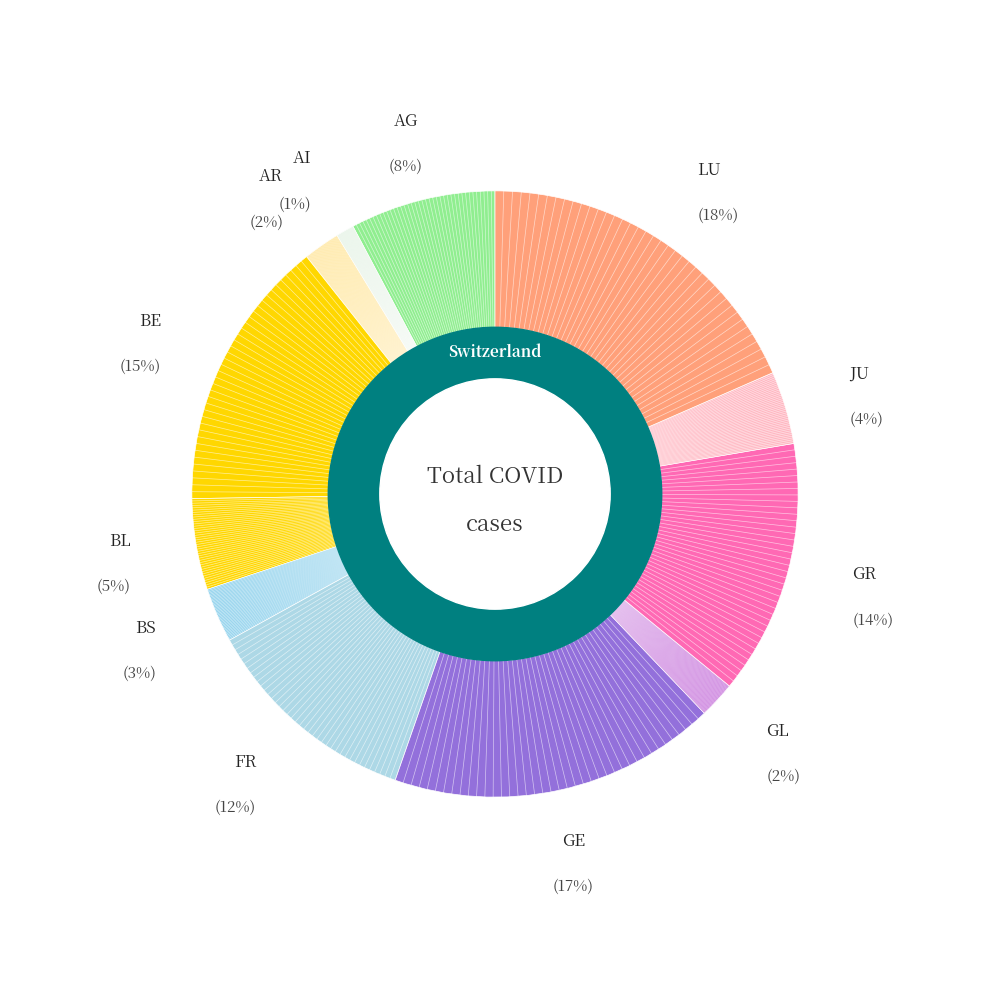

Is it true that BE is 13% of the pie?

False